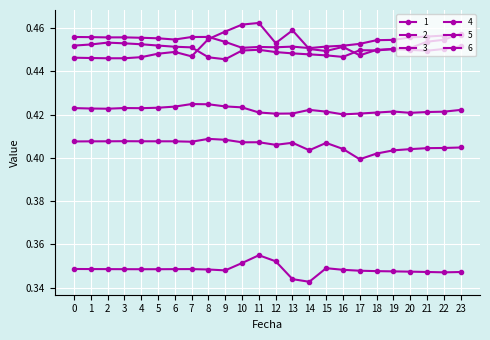

Is the value of 4 at 10 greater than the value of 1 at 17?

Yes